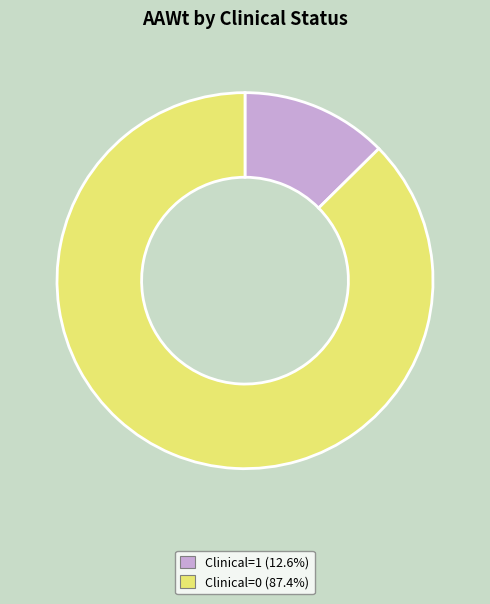

Which category has the smallest portion of the pie?

Clinical=1